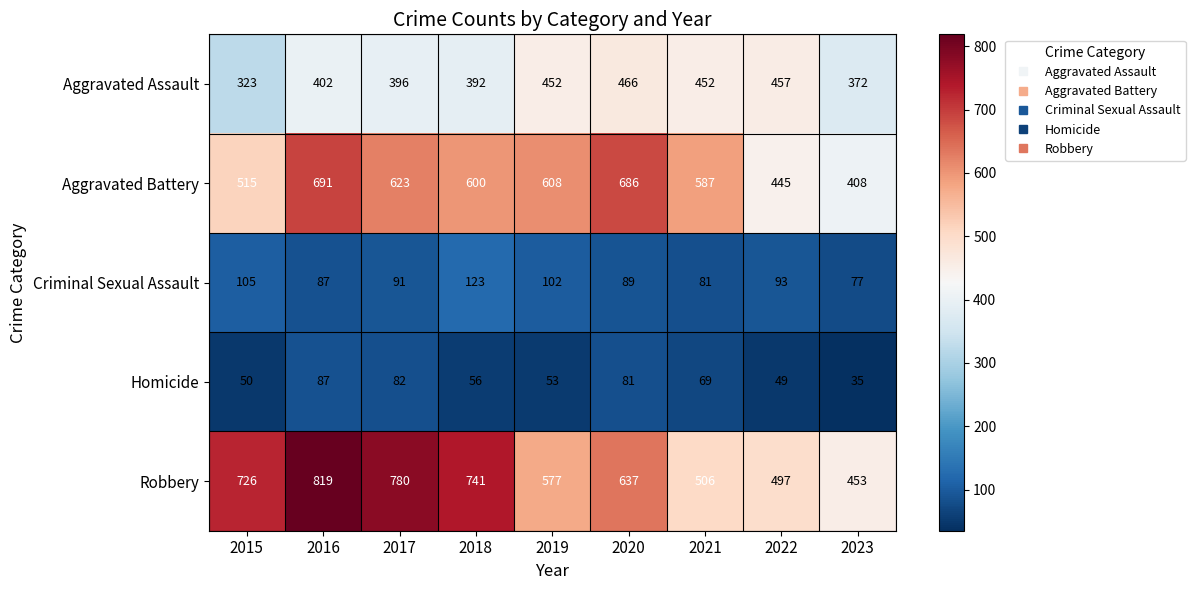

What is the greatest value displayed?

819